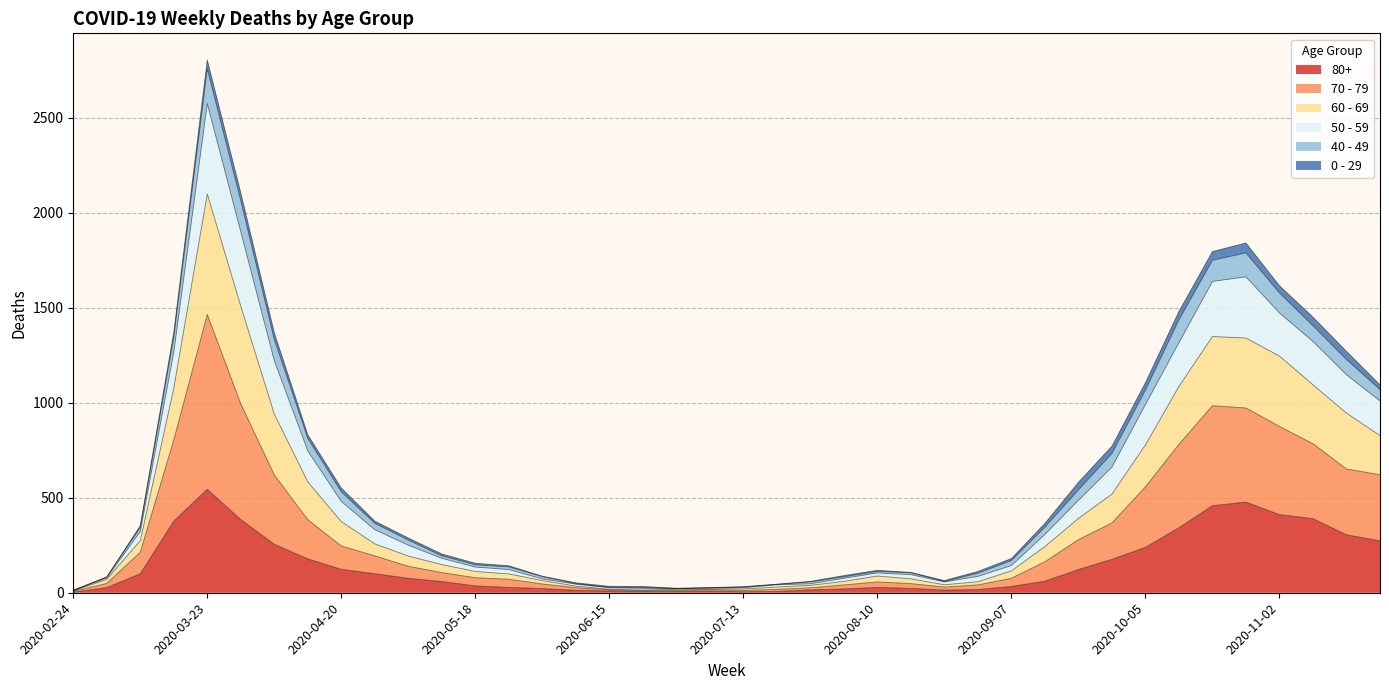

At which category is the sum across all series the highest?

2020-03-23